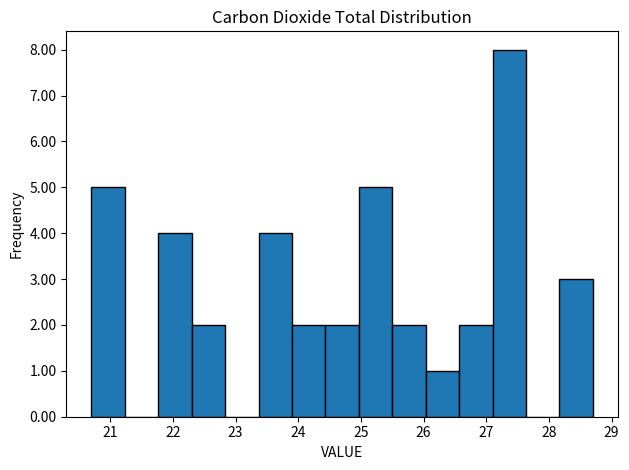

Which range on the x-axis has the tallest bar?

27.1 to 27.6